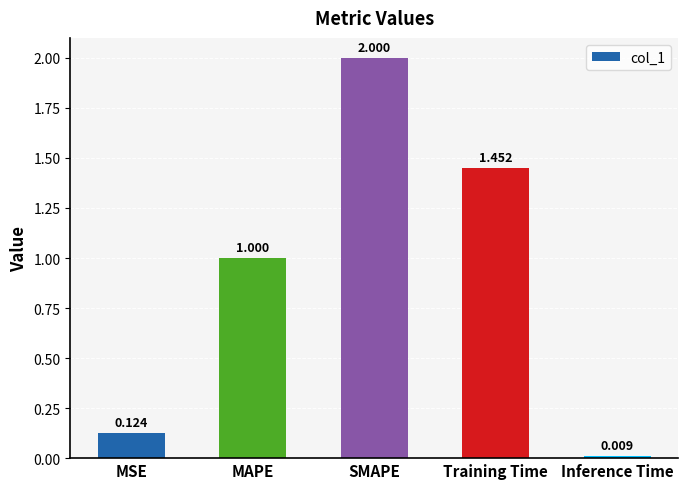

What is the difference between the values at SMAPE and MAPE?

1.0